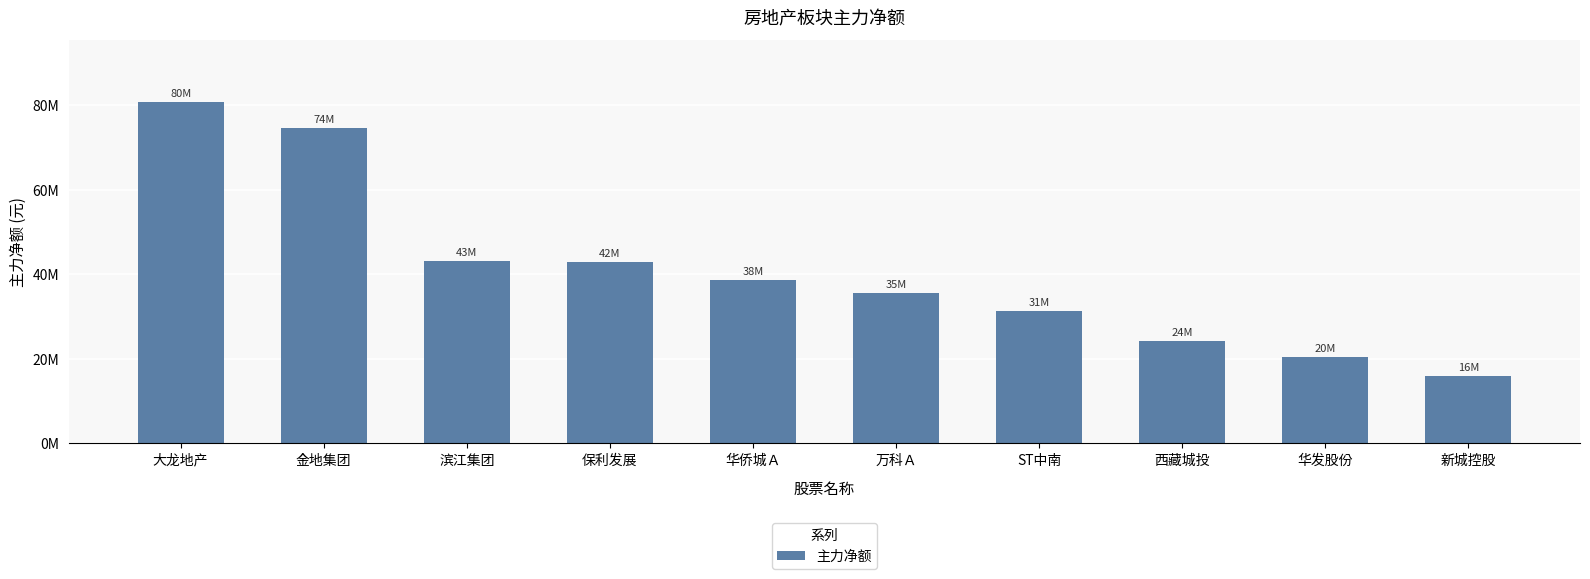

Are the bars horizontal?

No